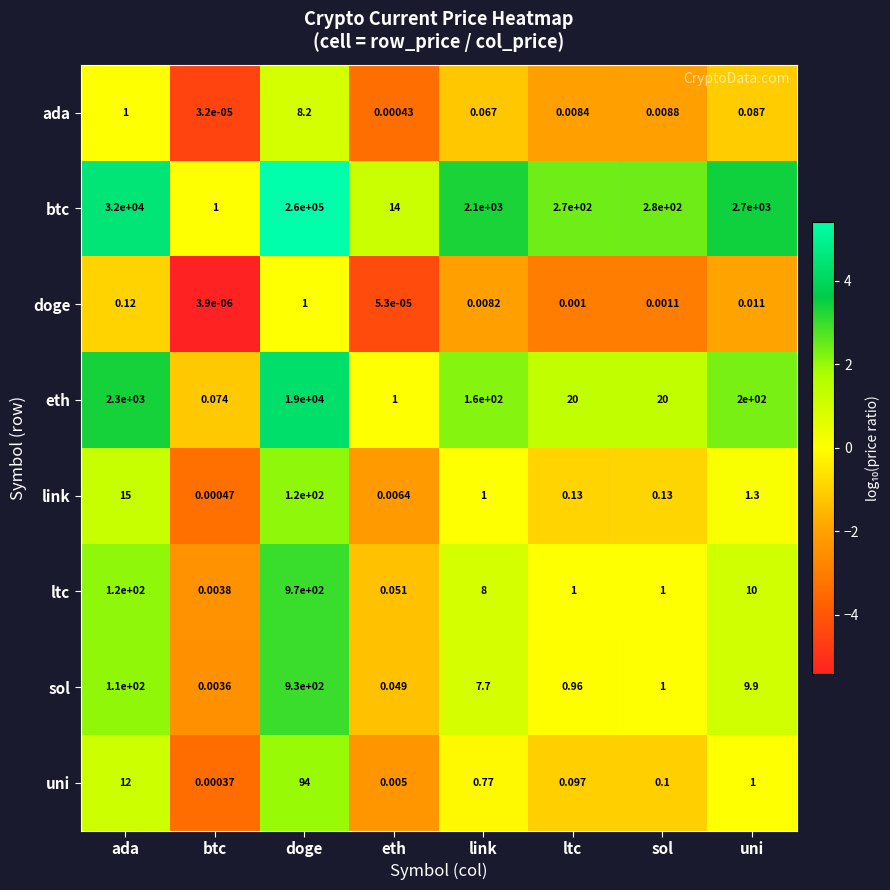

What is the difference between the highest and lowest values at btc?

1.0